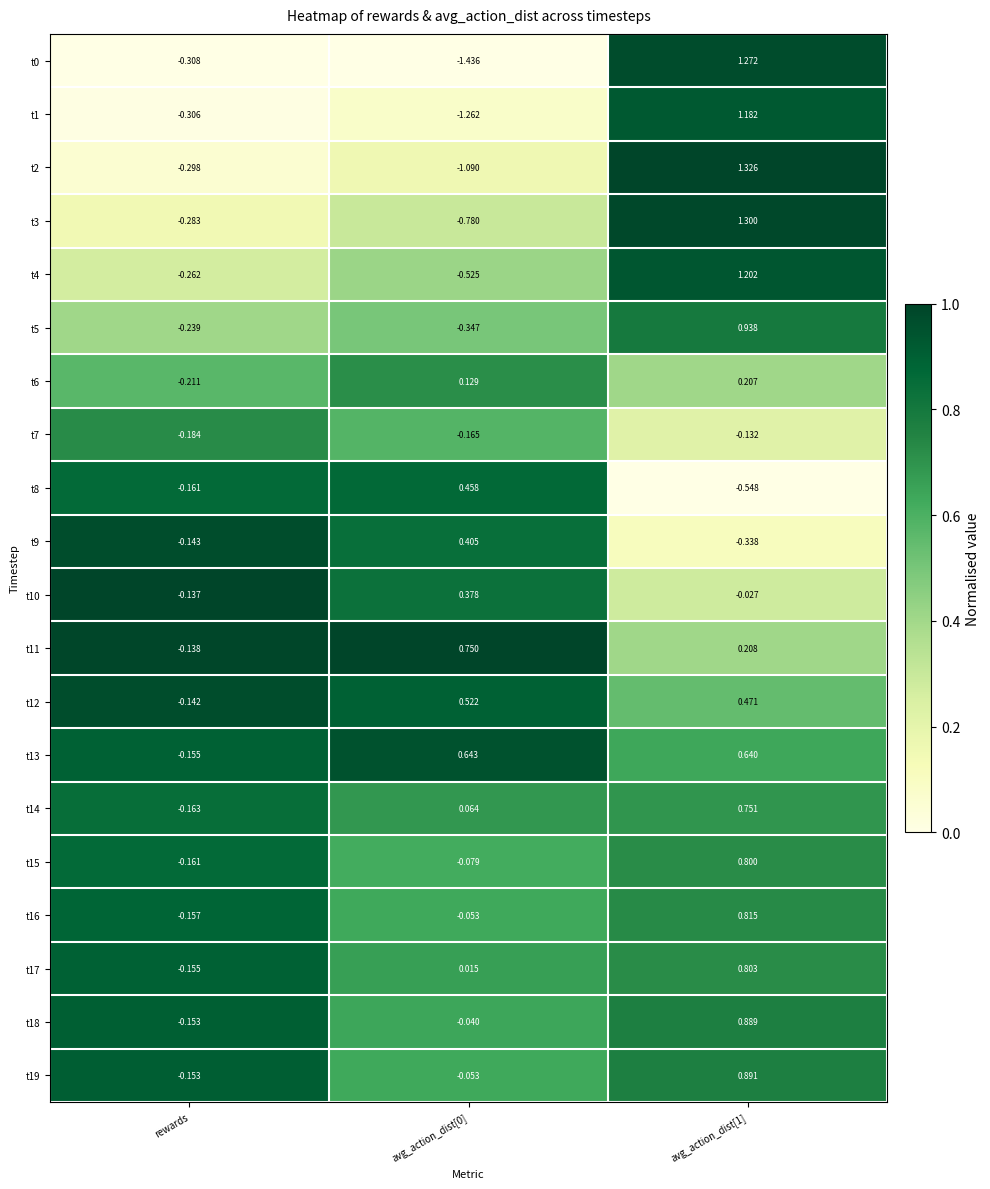

What is the total value across all series at rewards?

-3.9